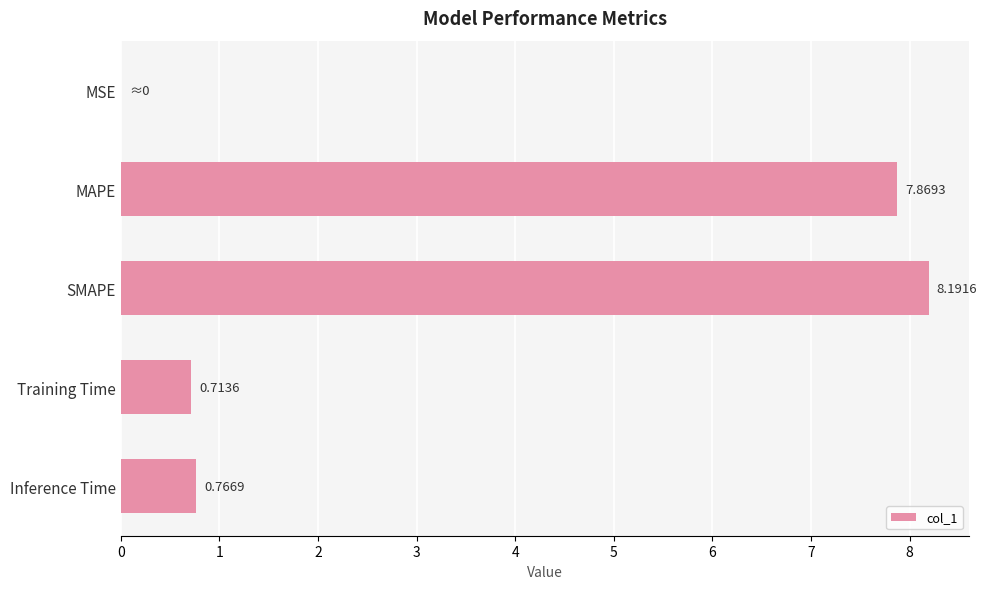

How many distinct data groups are displayed?

1